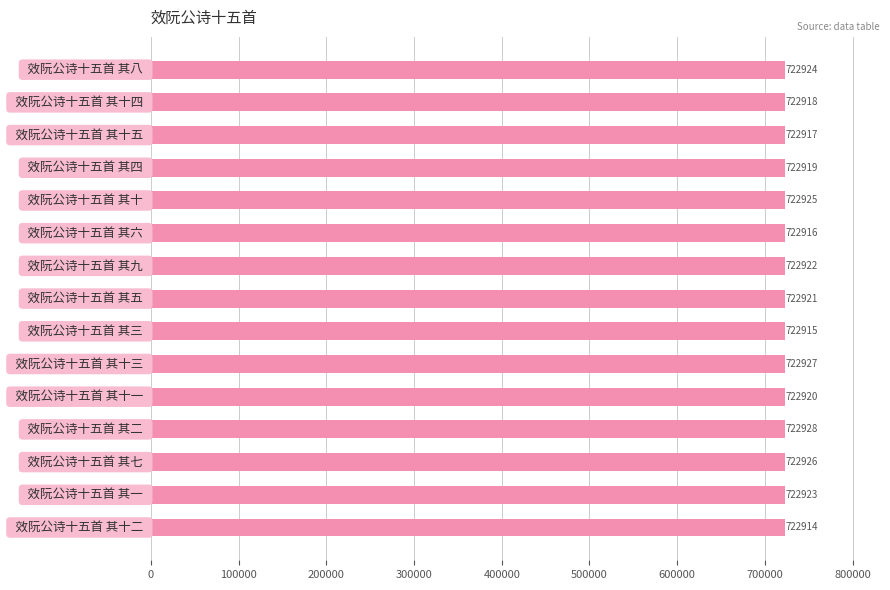

What is the minimum value shown in the chart?

722914